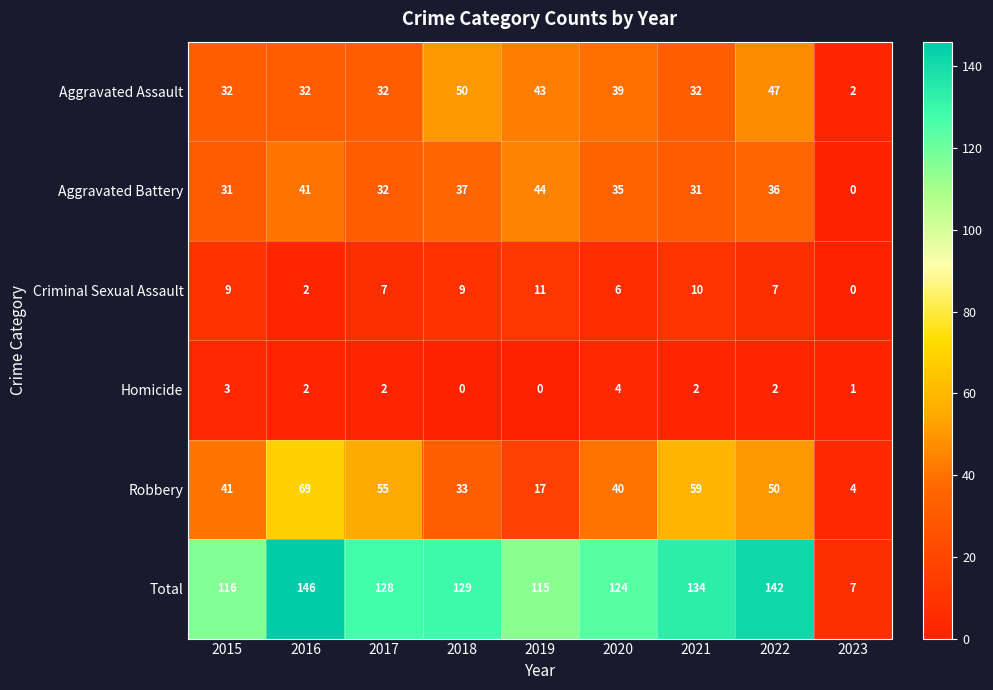

What is the difference between the maximum and minimum values in the Robbery series?

65